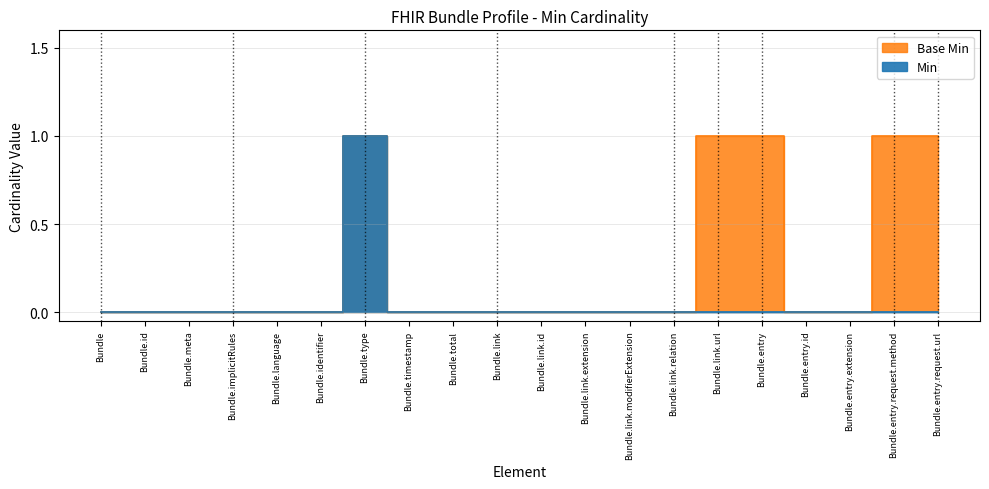

Reading right to left, transcribe all the data shown in this chart.

Min: 0	0	0	0	0	0	0	0	0	0	0	0	0	1	0	0	0	0	0	0
Base Min: 1	1	0	0	1	1	0	0	0	0	0	0	0	1	0	0	0	0	0	0